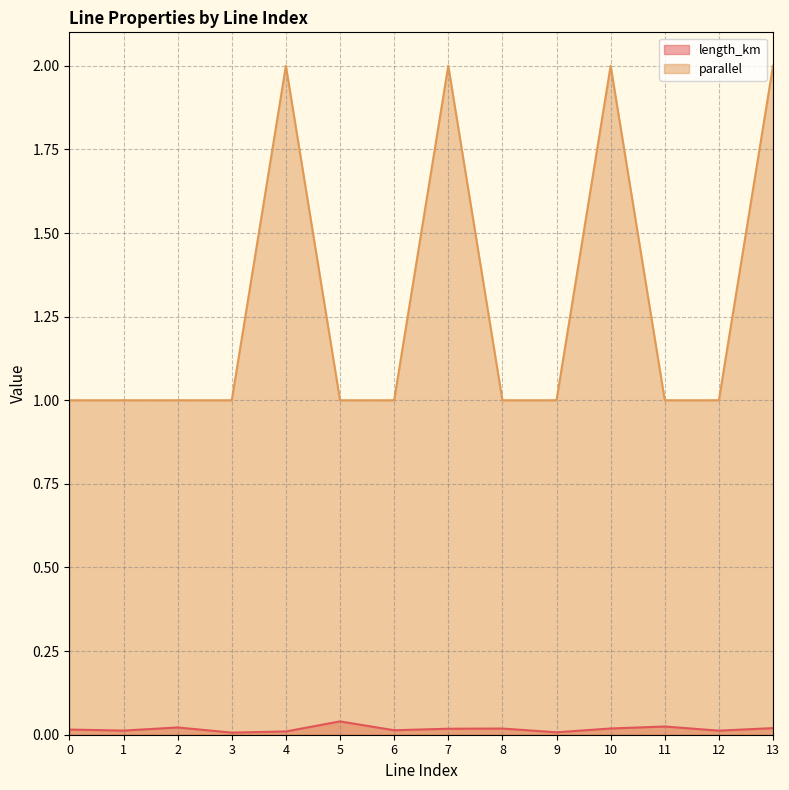

List the series in order of their overall mean, lowest first.

length_km, parallel